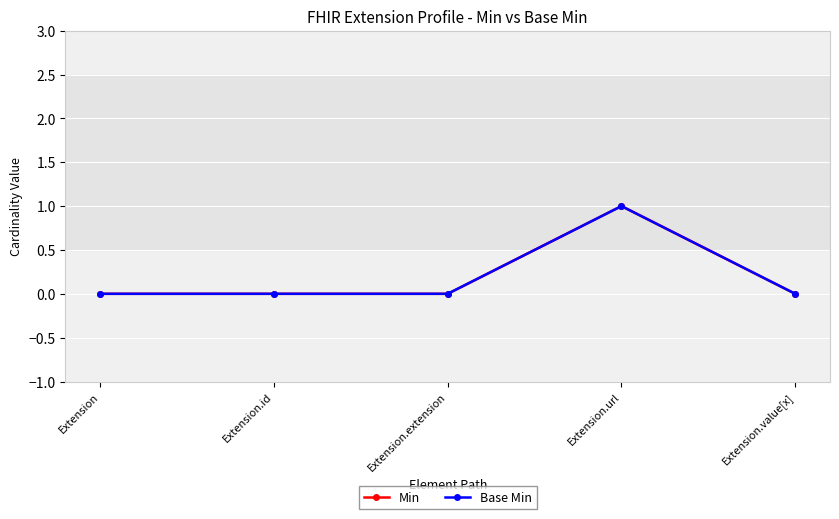

The Min series shows 0 at Extension. True or false?

True